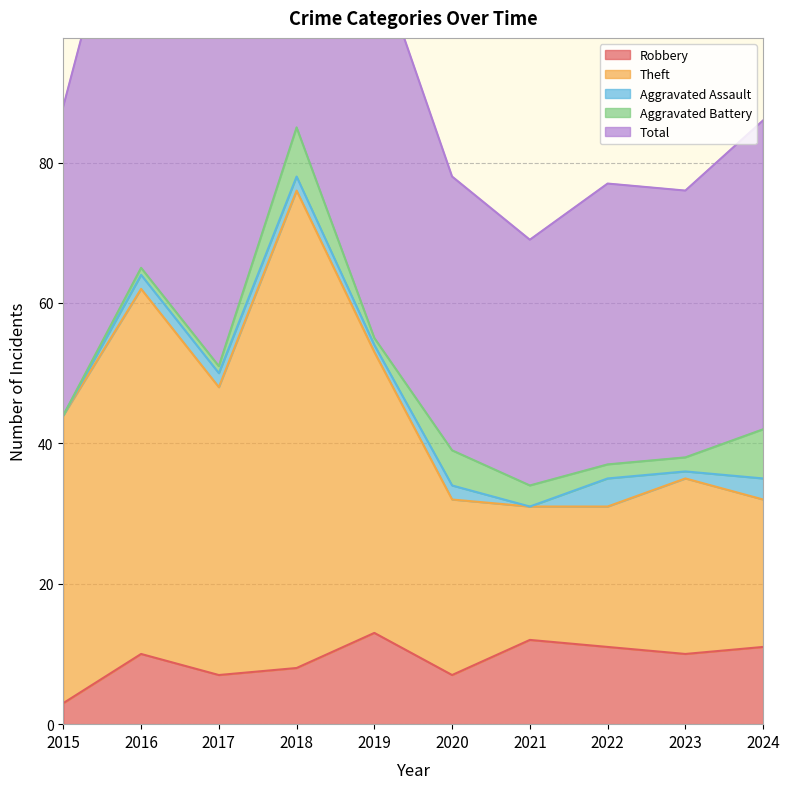

The value of Robbery at 2022 is 11. True or false?

True